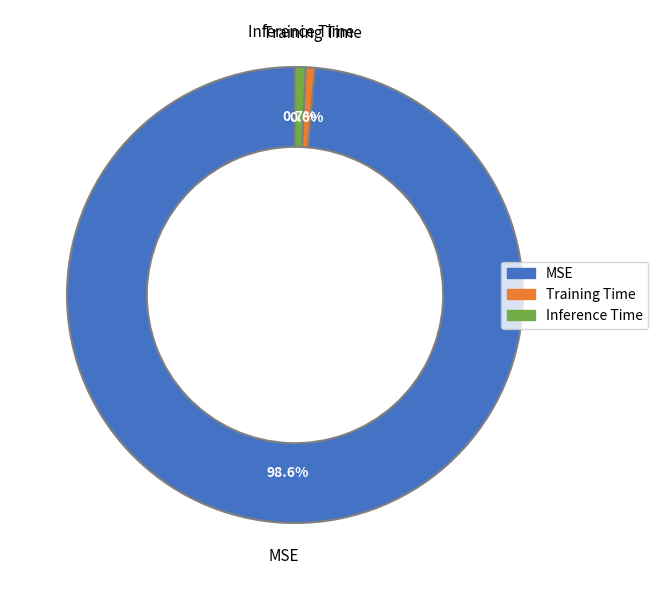

What percentage is the MSE slice, to the nearest percent?

99%